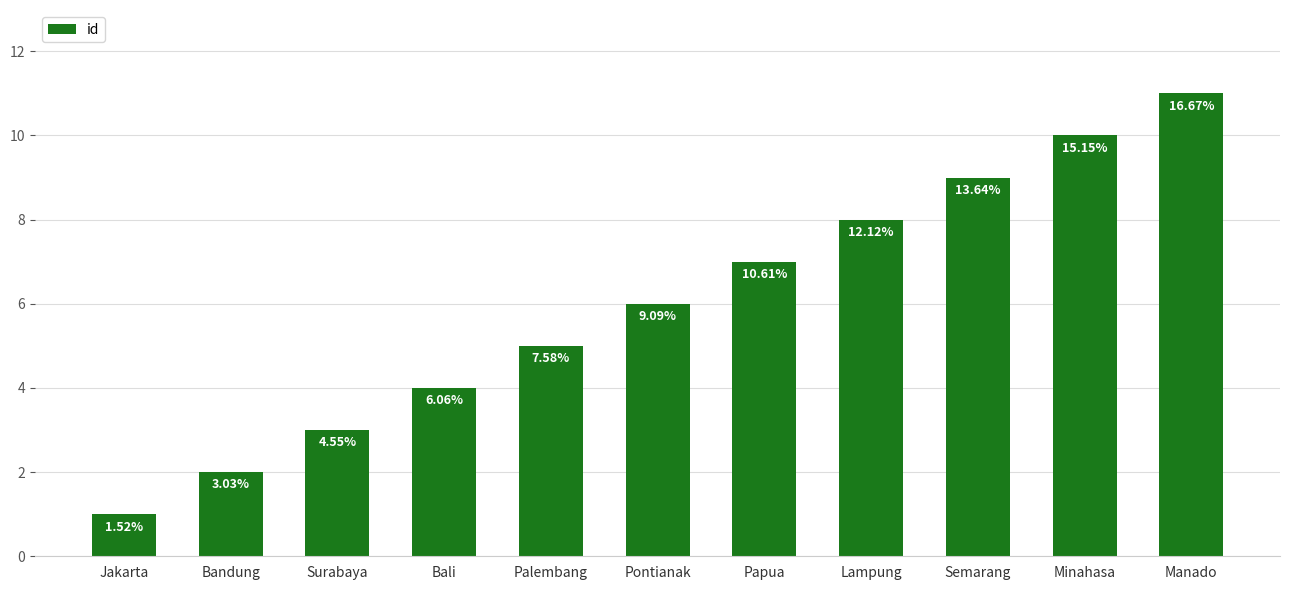

How many bars are there in total?

11